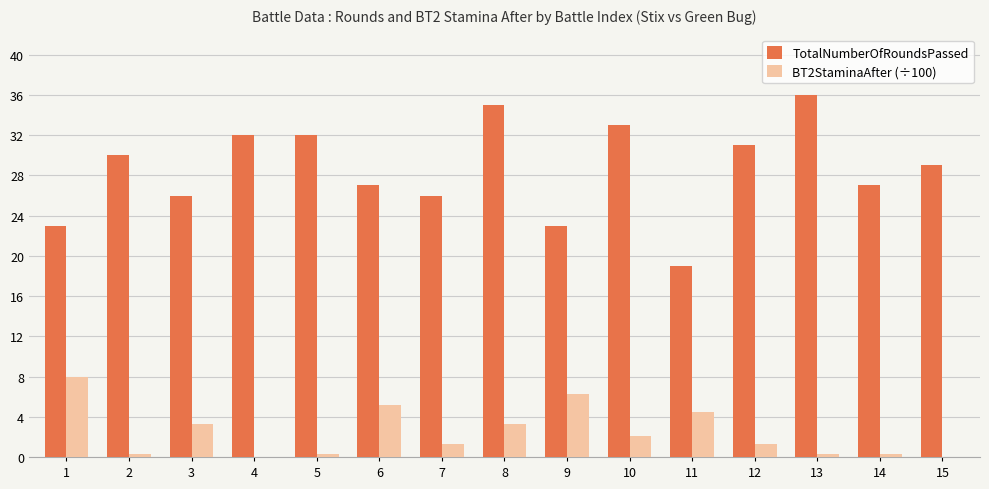

How many distinct data groups are displayed?

2